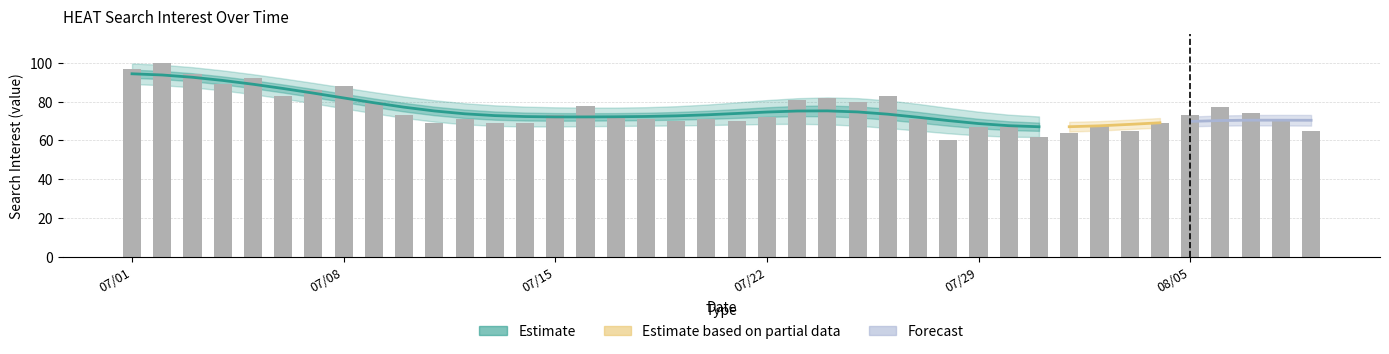

What is the difference between the values at 2018/07/10 and 2018/07/08?

15